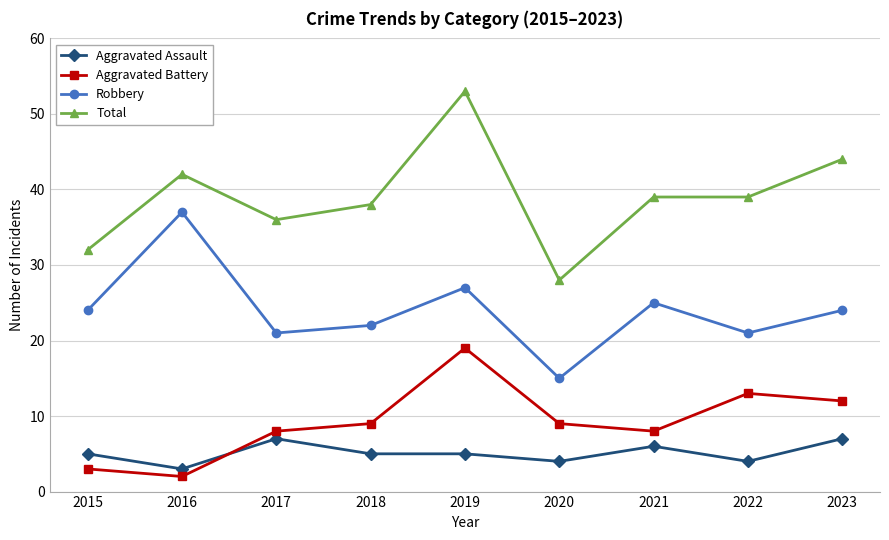

Which label corresponds to the smallest value in the chart?

2016